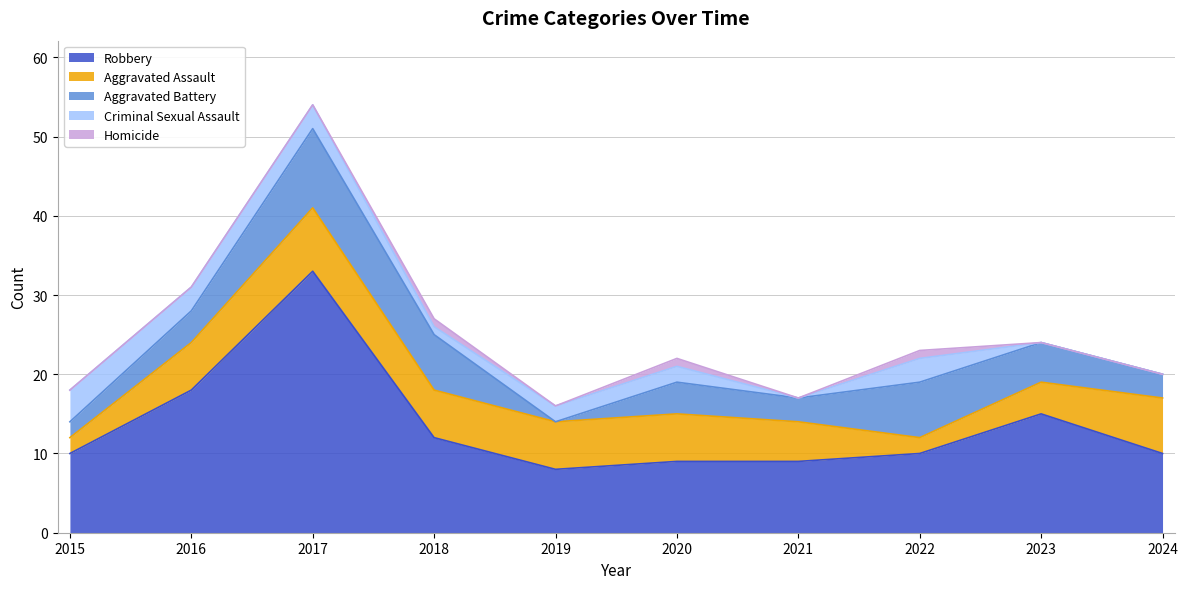

What is the average value of the Aggravated Assault series?

5